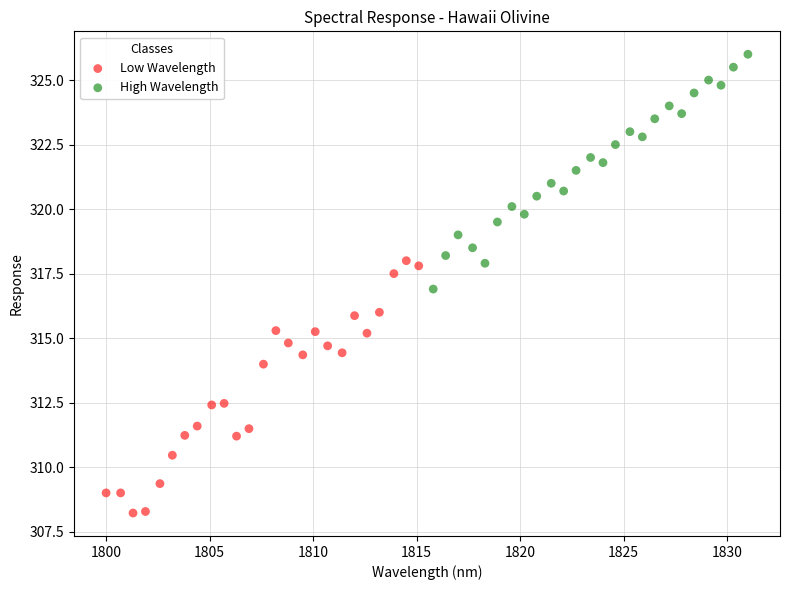

Which series has the largest Y range (max minus min)?

Low Wavelength